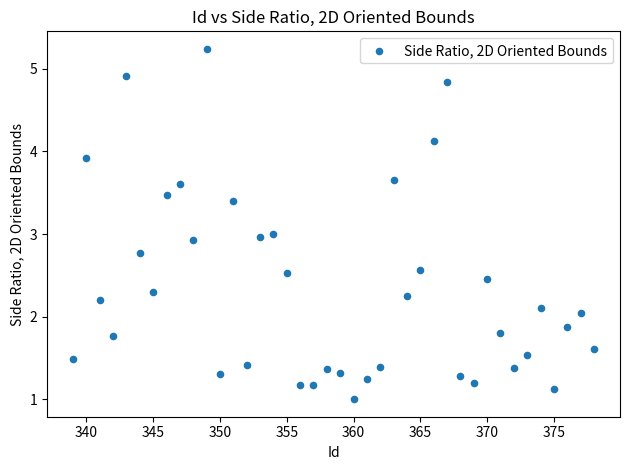

What is the range of Y values (max minus min)?

4.2